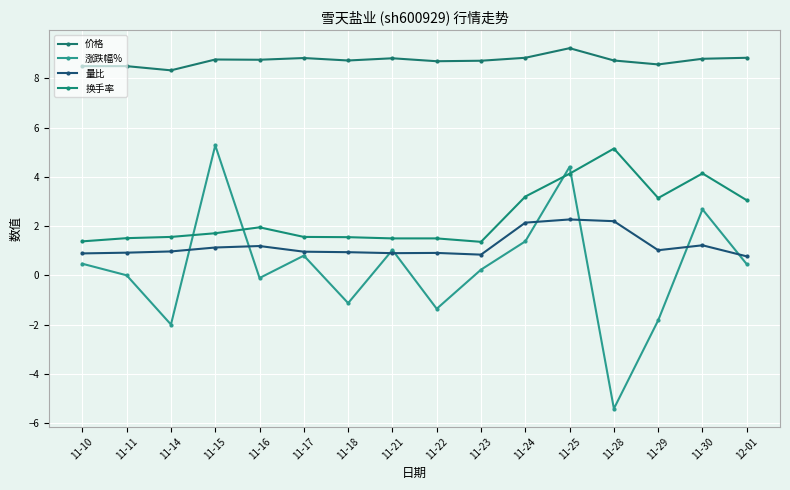

What is the difference between the maximum and second lowest values in the 价格 series?

0.7